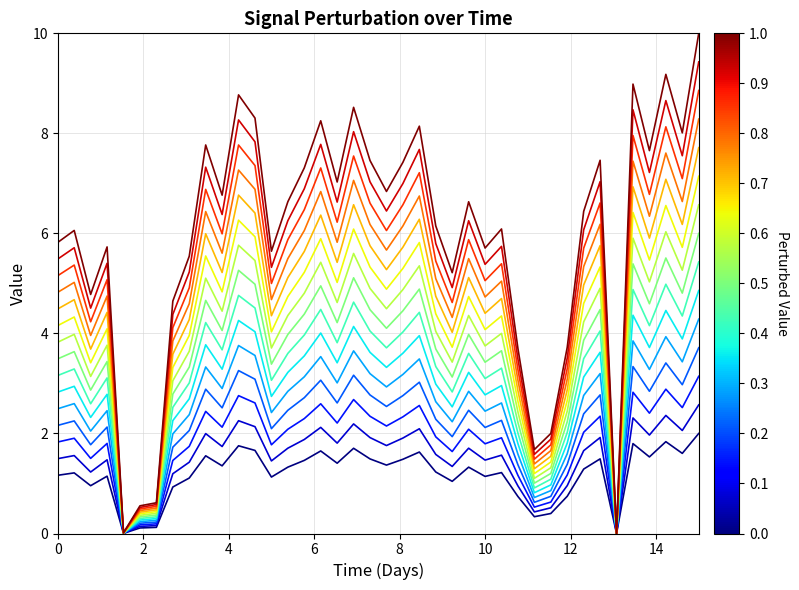

What is the greatest value displayed?

10.0